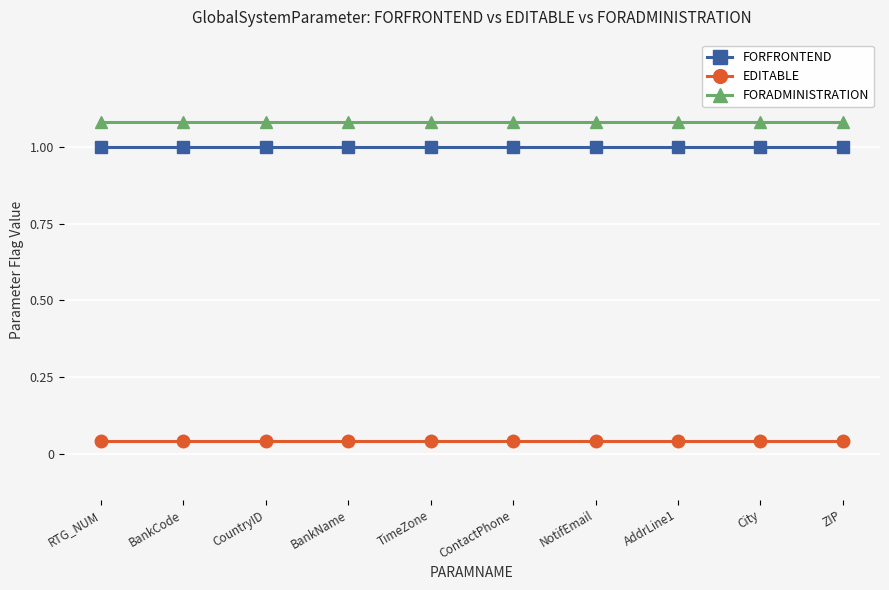

What is the difference between the highest and lowest values at ContactPhone?

1.0